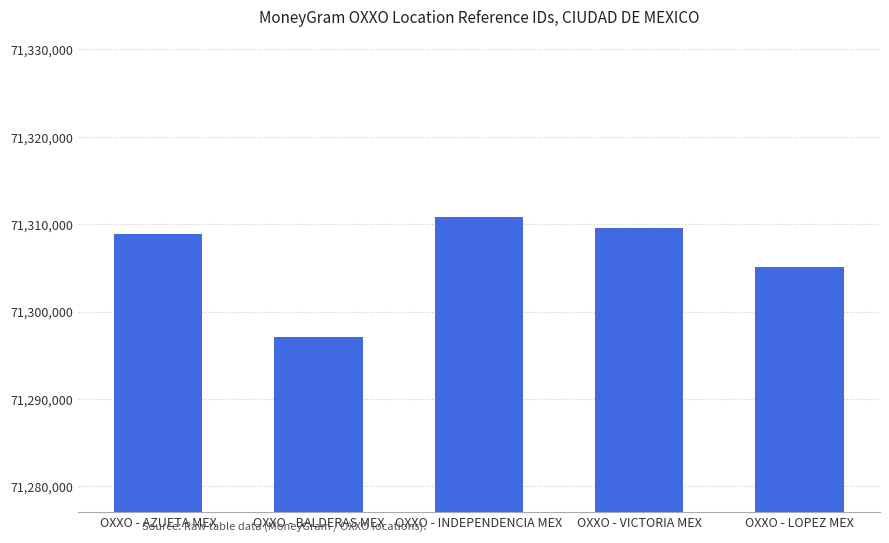

Rank the categories by value from lowest to highest.

OXXO - BALDERAS MEX, OXXO - LOPEZ MEX, OXXO - AZUETA MEX, OXXO - VICTORIA MEX, OXXO - INDEPENDENCIA MEX